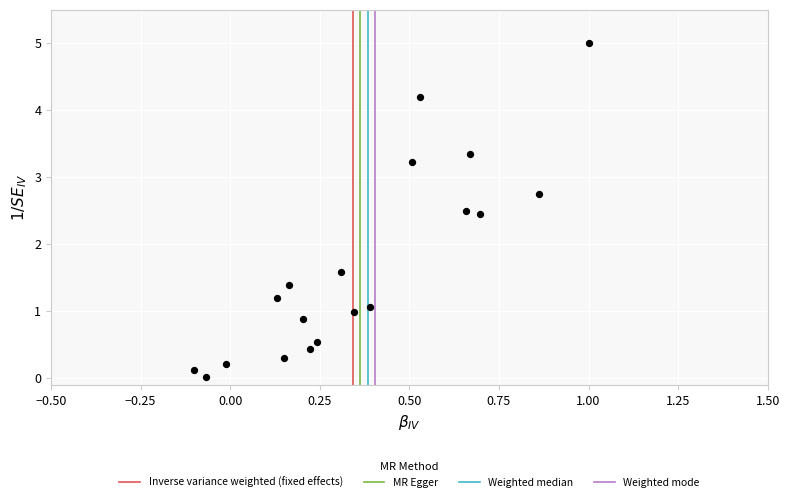

What is the range of X values (max minus min)?

1.1